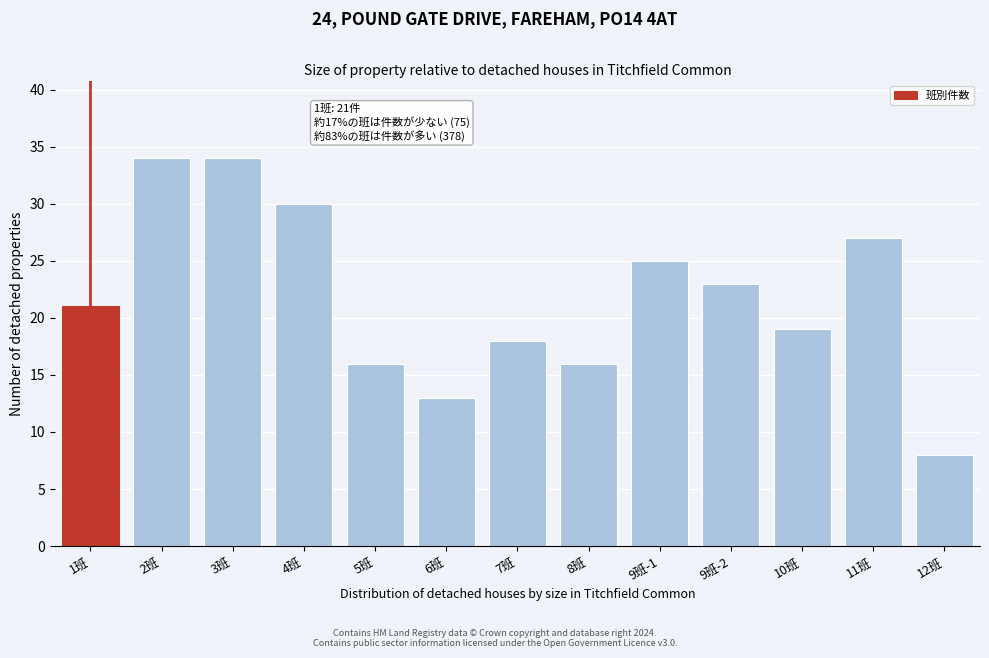

Reading left to right, extract all data points from this chart.

21	34	34	30	16	13	18	16	25	23	19	27	8